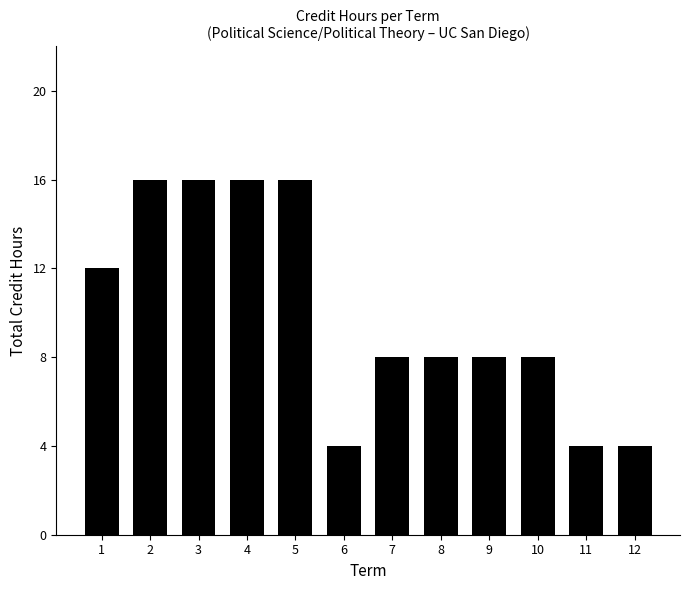

Reading left to right, list all the values displayed in this chart.

12	16	16	16	16	4	8	8	8	8	4	4